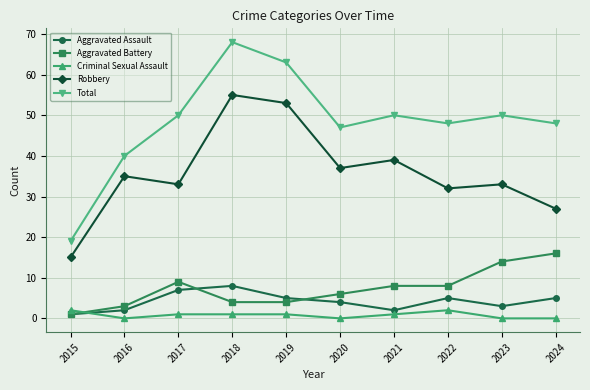

What is the total value across all series at 2018?

136